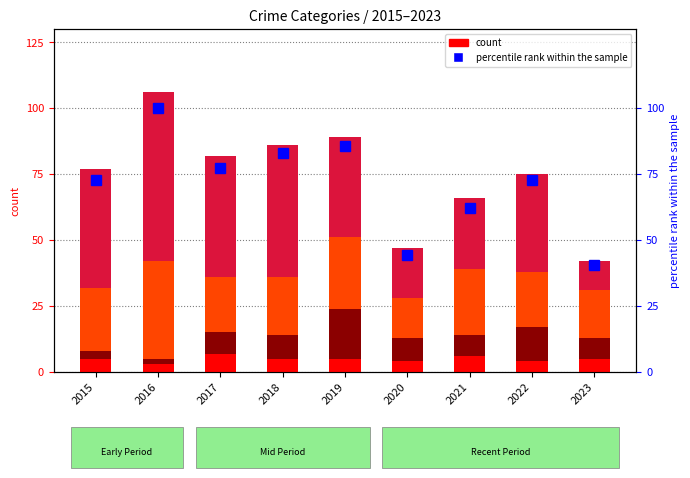

List the series in order of their peak value, lowest first.

Aggravated Assault, Aggravated Battery, Robbery, Theft, percentile rank within the sample